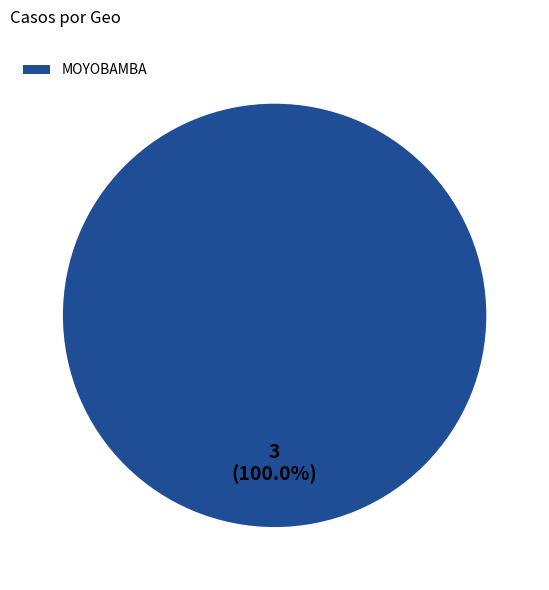

Rank the categories by value from highest to lowest.

MOYOBAMBA